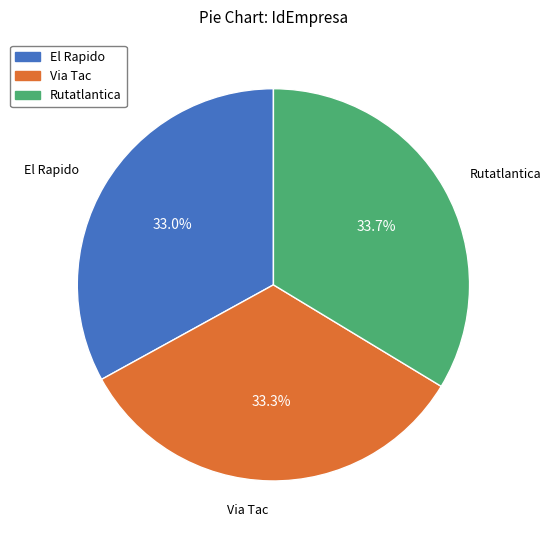

How much of the chart is everything except El Rapido?

67.0%